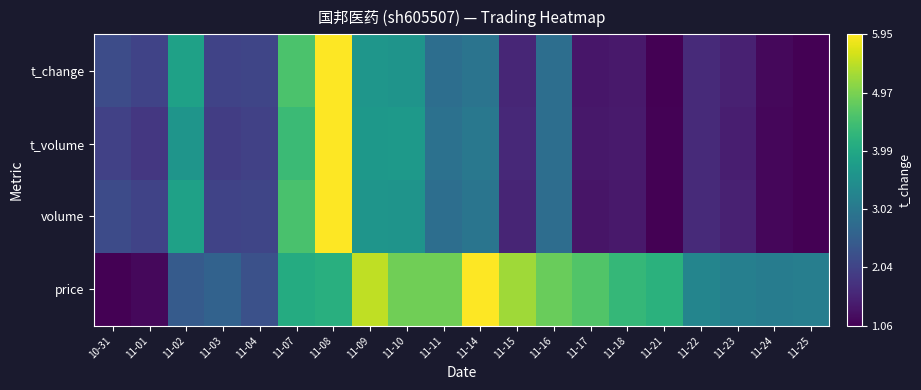

Reading left to right, extract all data points from this chart.

t_change: 10-31=0.2	11-01=0.2	11-02=0.6	11-03=0.2	11-04=0.2	11-07=0.7	11-08=1.0	11-09=0.5	11-10=0.5	11-11=0.4	11-14=0.4	11-15=0.1	11-16=0.4	11-17=0.1	11-18=0.1	11-21=0.0	11-22=0.1	11-23=0.1	11-24=0.0	11-25=0.0
t_volume: 10-31=0.2	11-01=0.2	11-02=0.5	11-03=0.2	11-04=0.2	11-07=0.7	11-08=1.0	11-09=0.5	11-10=0.5	11-11=0.4	11-14=0.4	11-15=0.1	11-16=0.4	11-17=0.1	11-18=0.1	11-21=0.0	11-22=0.1	11-23=0.1	11-24=0.0	11-25=0.0
volume: 10-31=0.2	11-01=0.2	11-02=0.6	11-03=0.2	11-04=0.2	11-07=0.7	11-08=1.0	11-09=0.5	11-10=0.5	11-11=0.4	11-14=0.4	11-15=0.1	11-16=0.4	11-17=0.1	11-18=0.1	11-21=0.0	11-22=0.1	11-23=0.1	11-24=0.0	11-25=0.0
price: 10-31=0.0	11-01=0.0	11-02=0.3	11-03=0.3	11-04=0.2	11-07=0.6	11-08=0.6	11-09=0.9	11-10=0.8	11-11=0.8	11-14=1.0	11-15=0.9	11-16=0.8	11-17=0.7	11-18=0.7	11-21=0.6	11-22=0.5	11-23=0.4	11-24=0.4	11-25=0.4